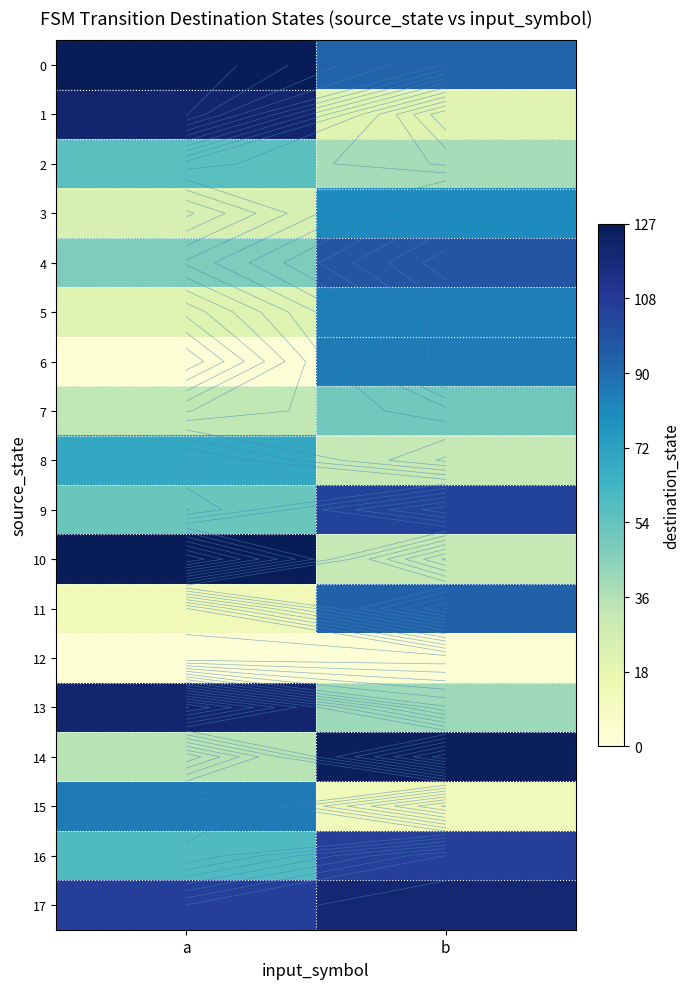

Which series changed the most between a and b?

1